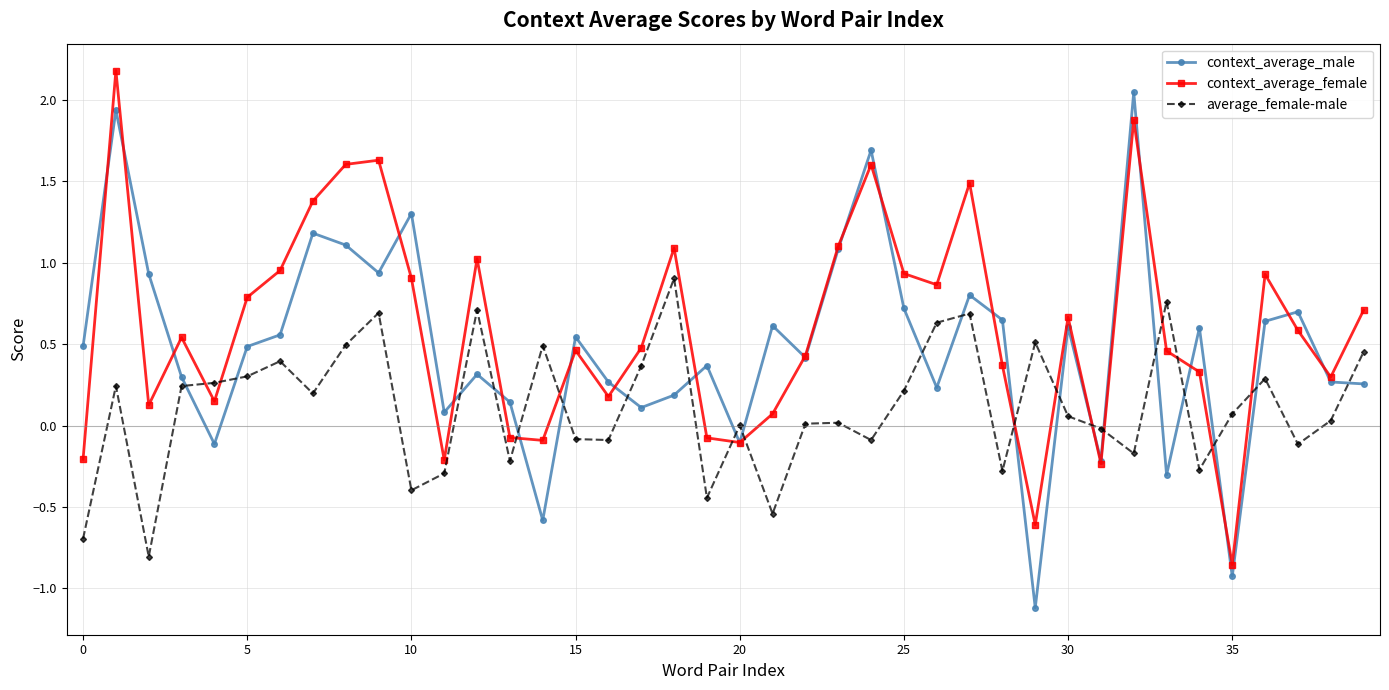

True or false: context_average_male and context_average_female intersect in this chart.

True